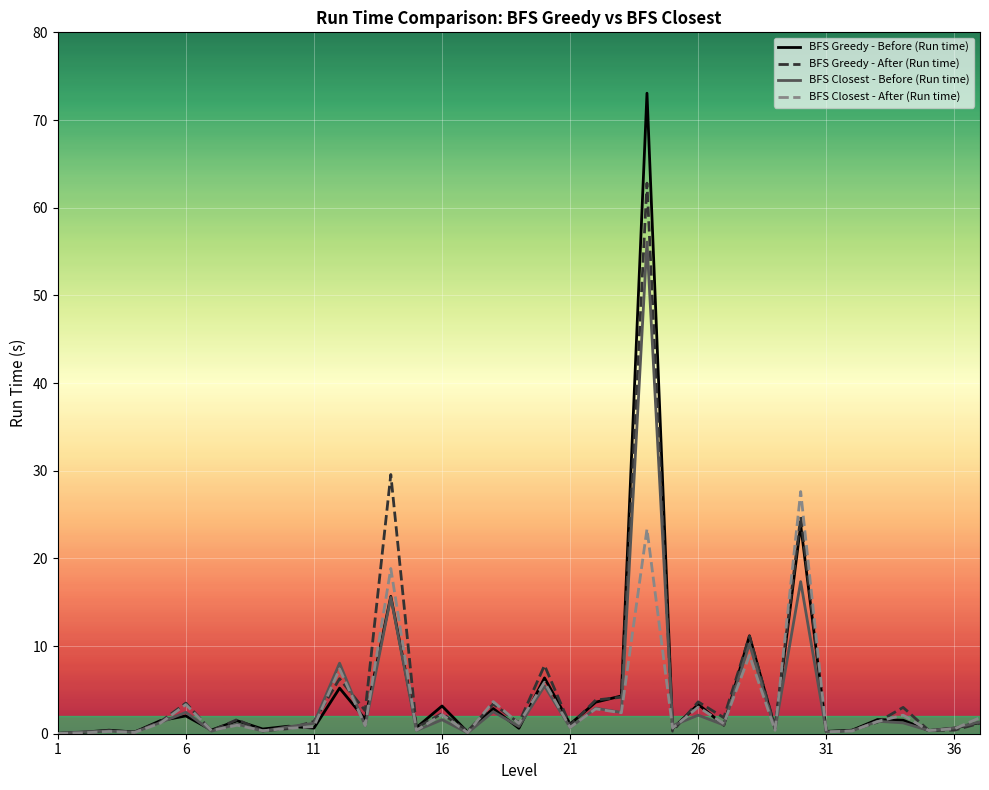

Rank the series by their maximum value, from highest to lowest.

BFS Greedy - Before (Run time), BFS Greedy - After (Run time), BFS Closest - Before (Run time), BFS Closest - After (Run time)